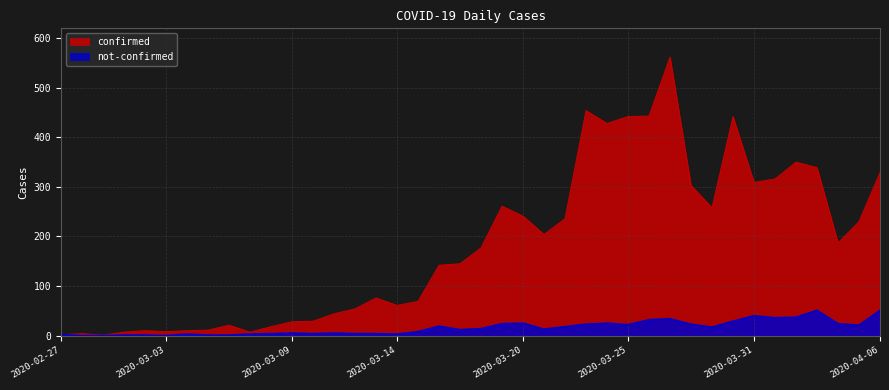

Which has a higher value, 2020-03-01 or 2020-03-18?

2020-03-18